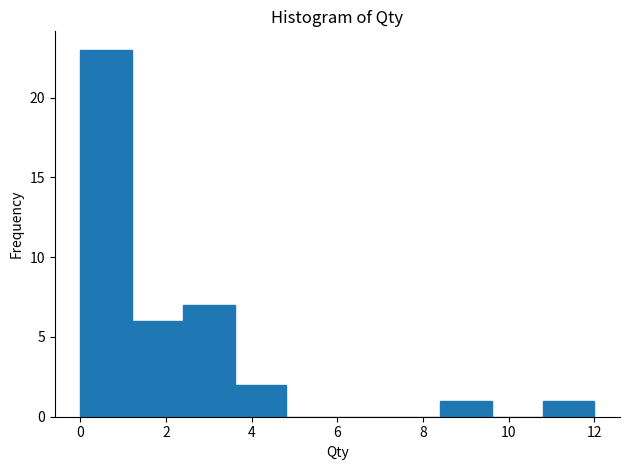

Which range on the x-axis has the tallest bar?

0.0 to 1.2